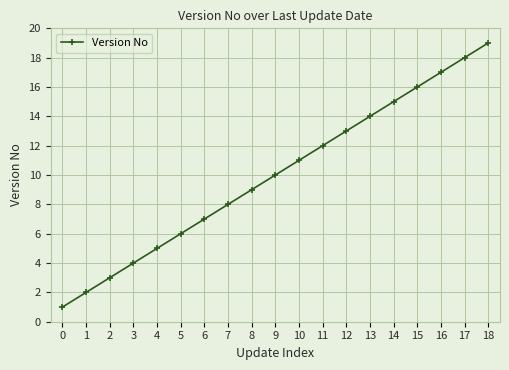

What value does the data have at 6?

7